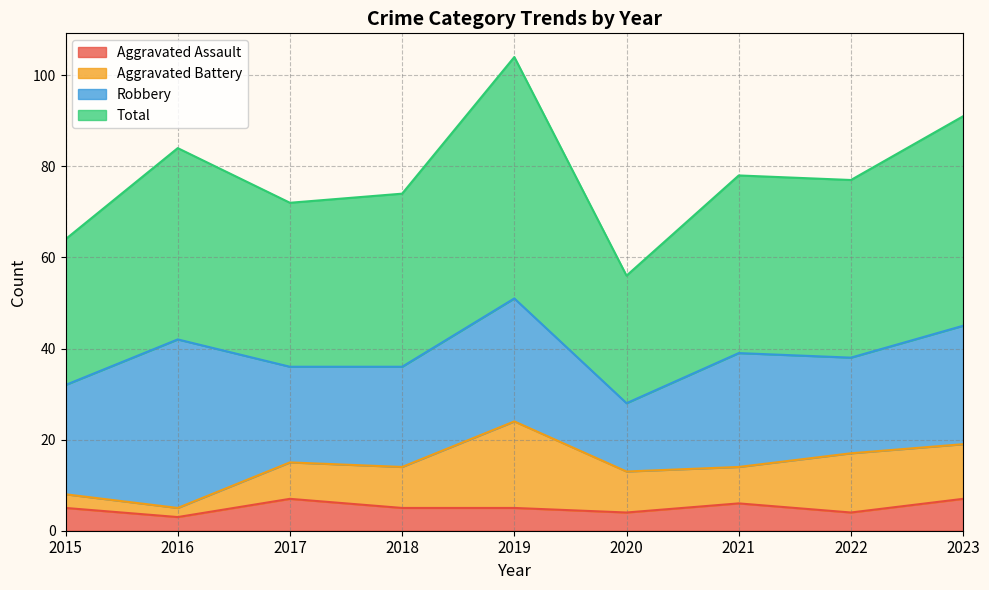

At which label does Aggravated Assault first exceed 5?

2017